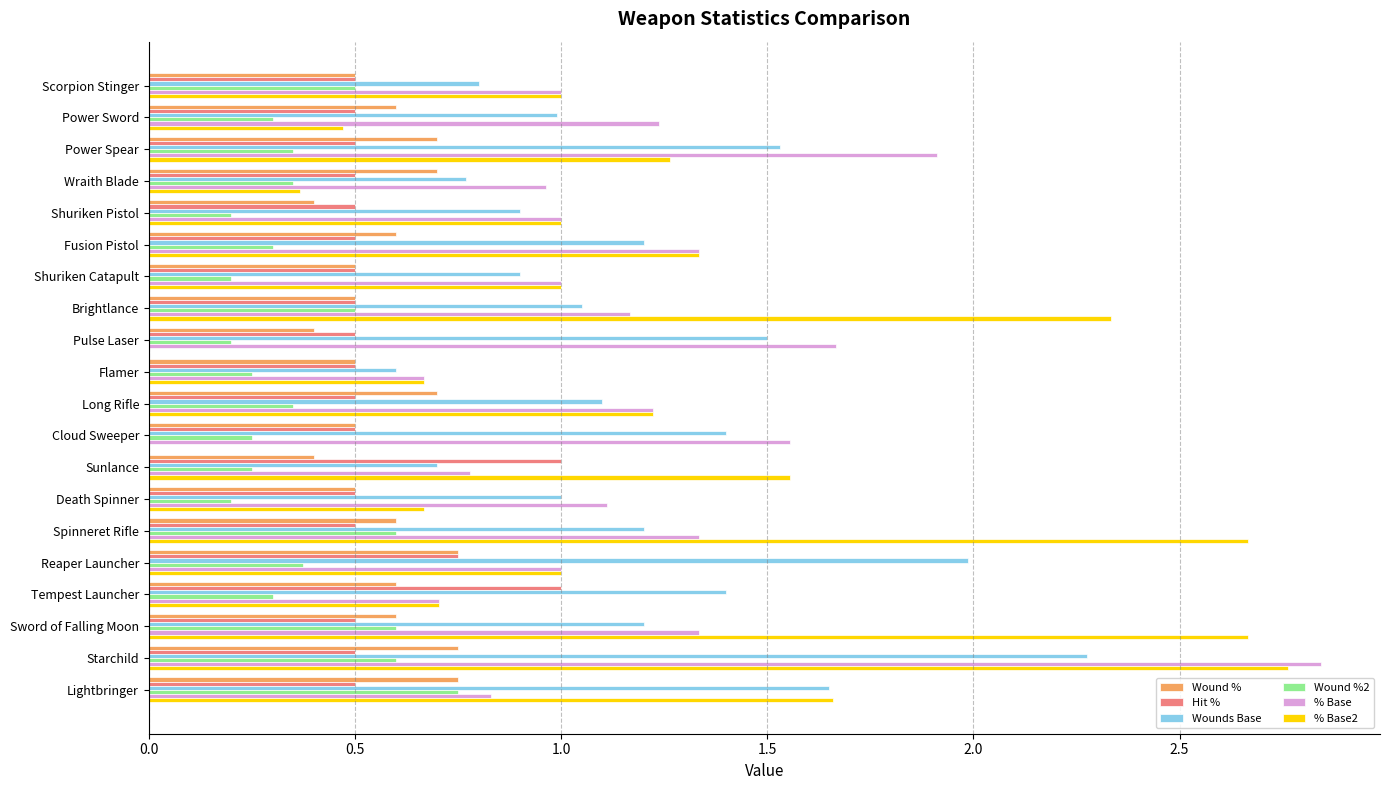

Is the value of Wound %2 at Sunlance greater than the value of Hit % at Cloud Sweeper?

No